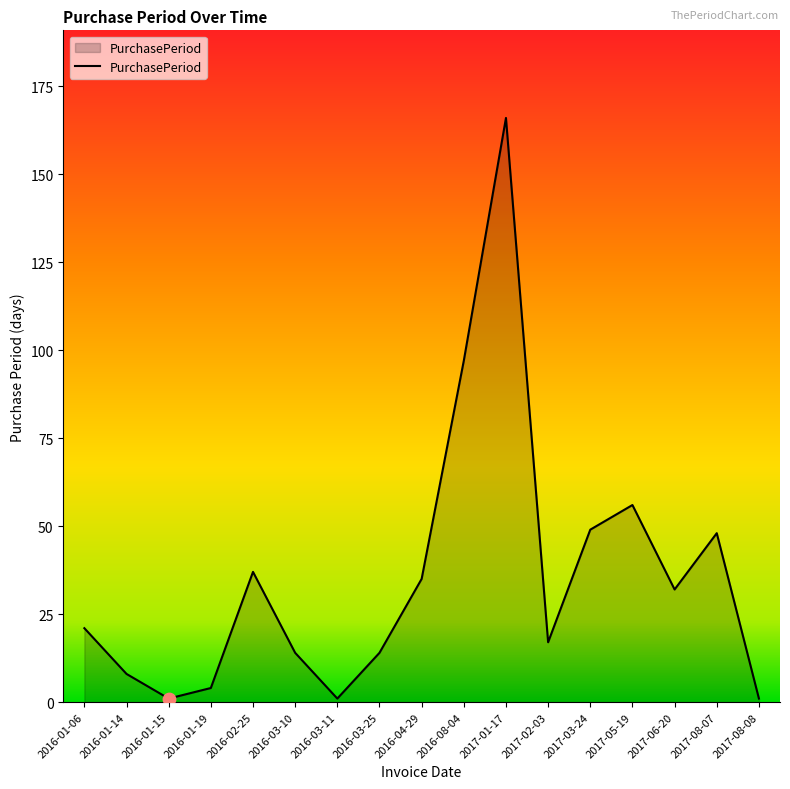

Approximately how many times larger is the value at 2017-03-24 compared to 2016-01-19?

12.2